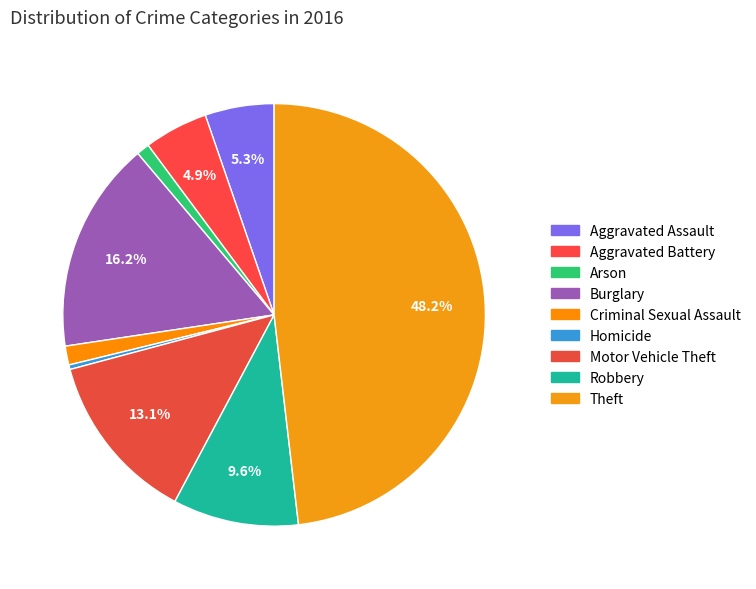

Approximately how many times larger is the value at Burglary compared to Motor Vehicle Theft?

1.2